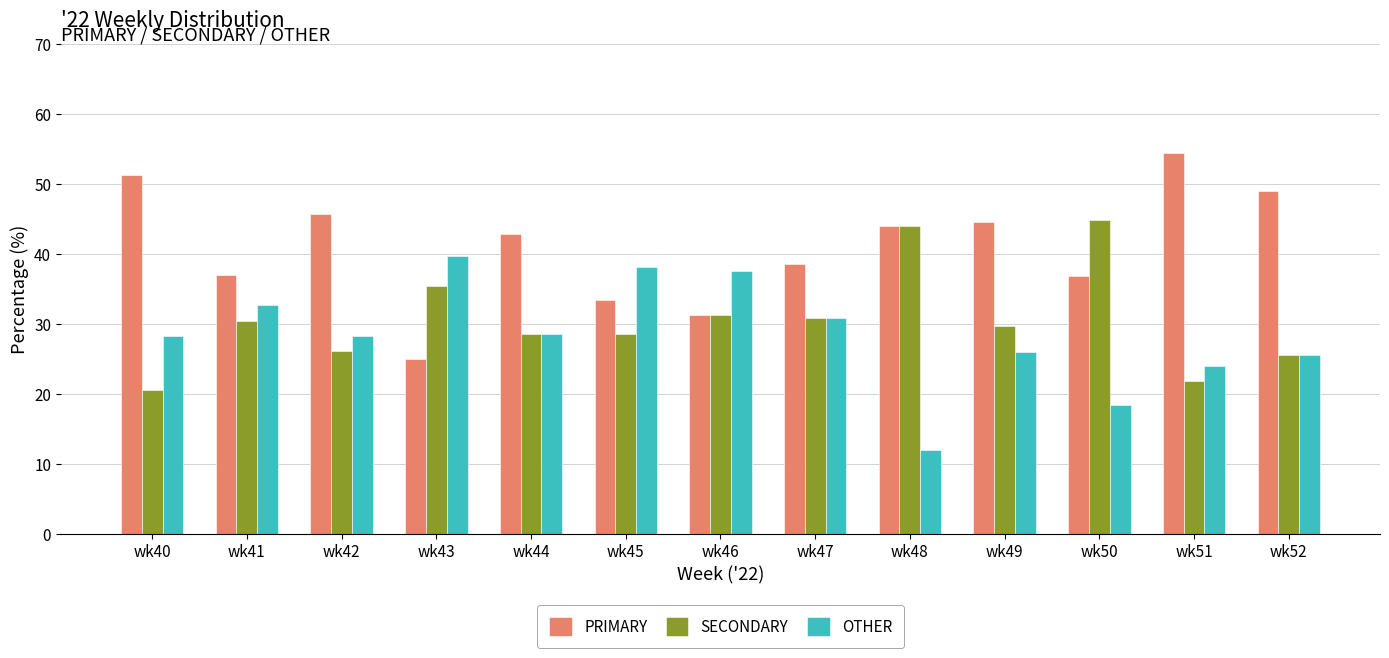

Which series has the largest total across all categories?

PRIMARY